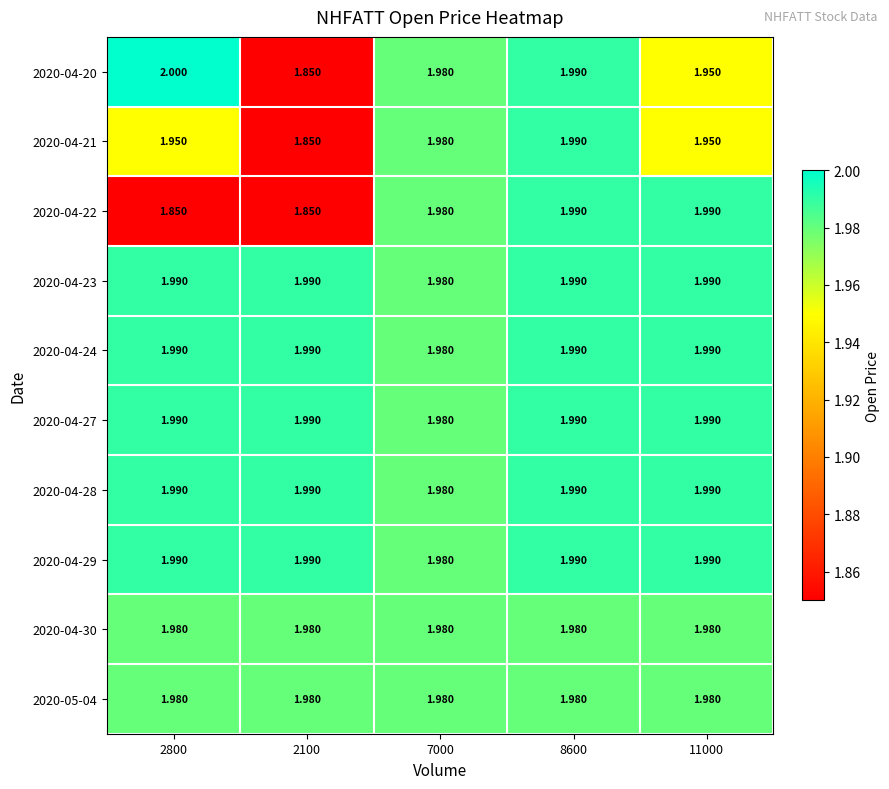

Is the value of 2020-04-29 at 8600 greater than the value of 2020-04-28 at 7000?

Yes